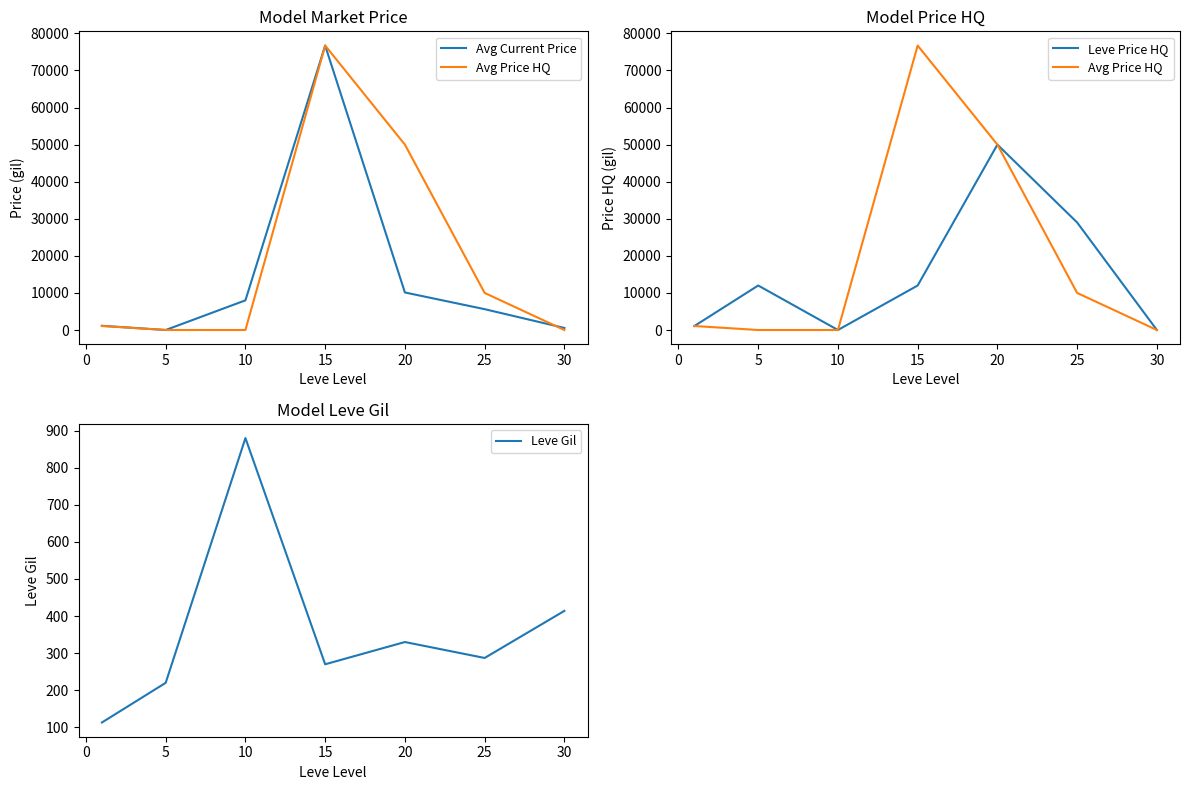

The Leve Gil series shows 83 at 25. True or false?

False